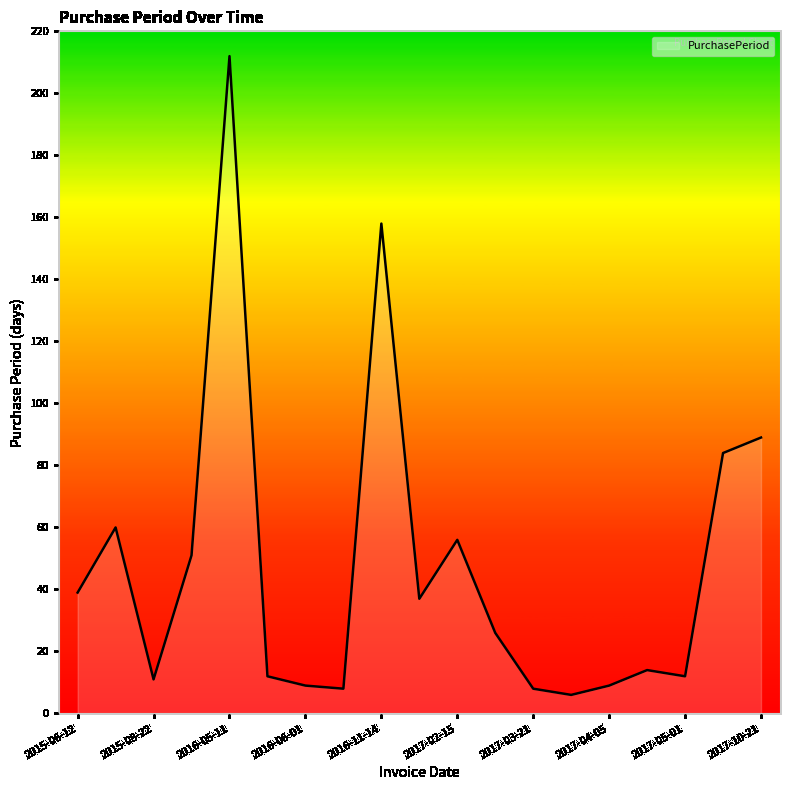

What is the difference between the maximum and minimum values?

206